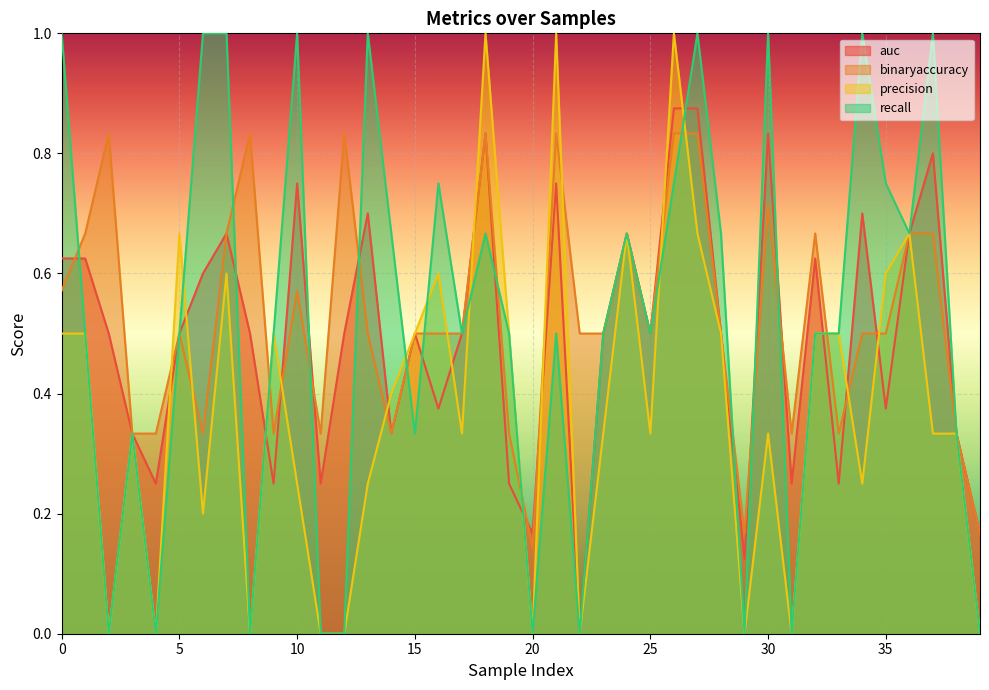

True or false: recall has more than 0 points higher than both neighbors.

True